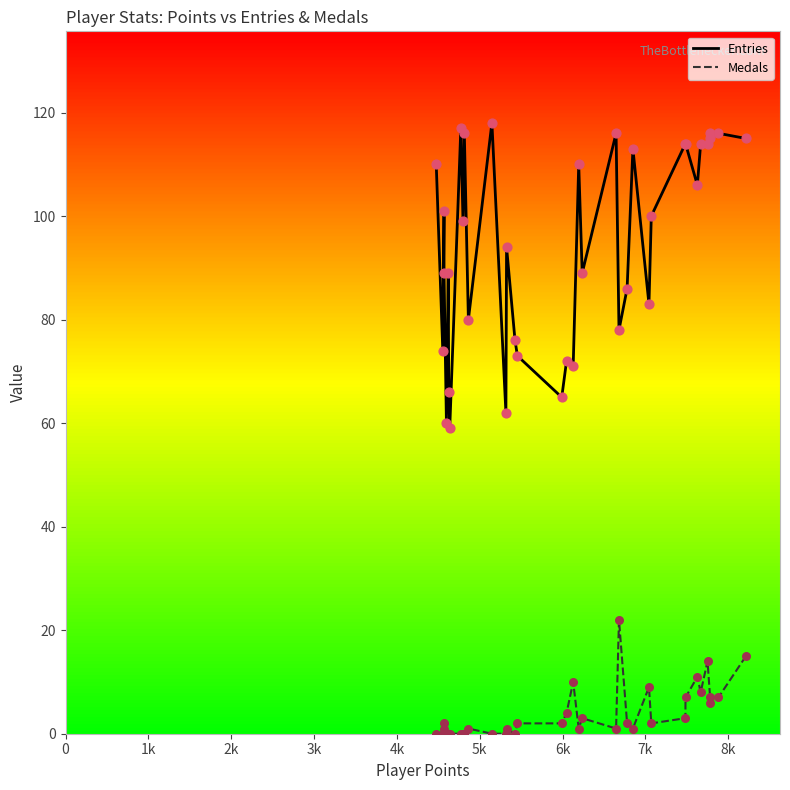

Which series reaches the minimum Y coordinate?

Medals